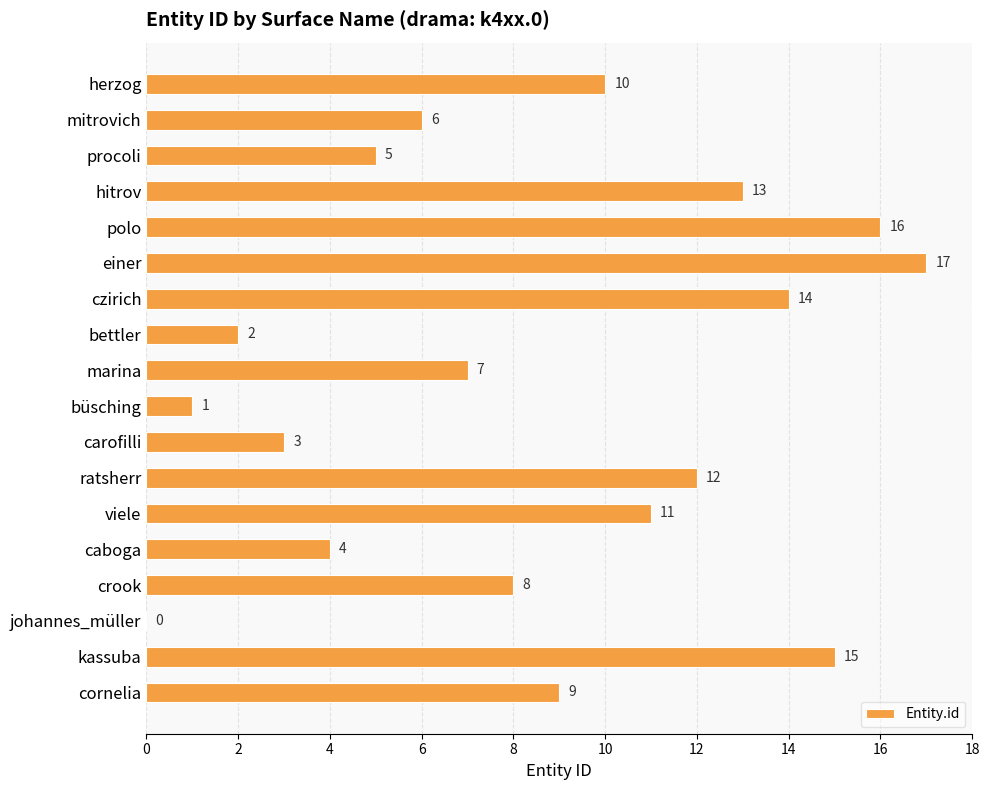

What is the sum of all values?

153